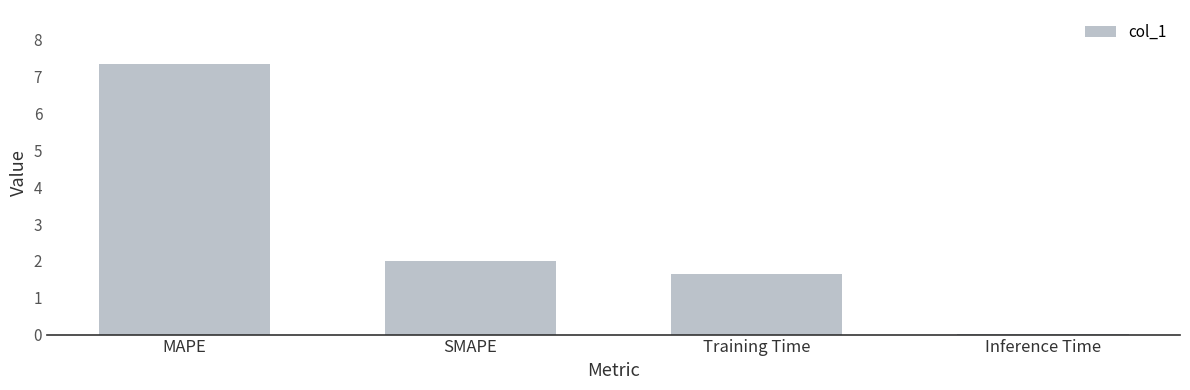

What is the sum of the values at MAPE and Training Time?

9.0